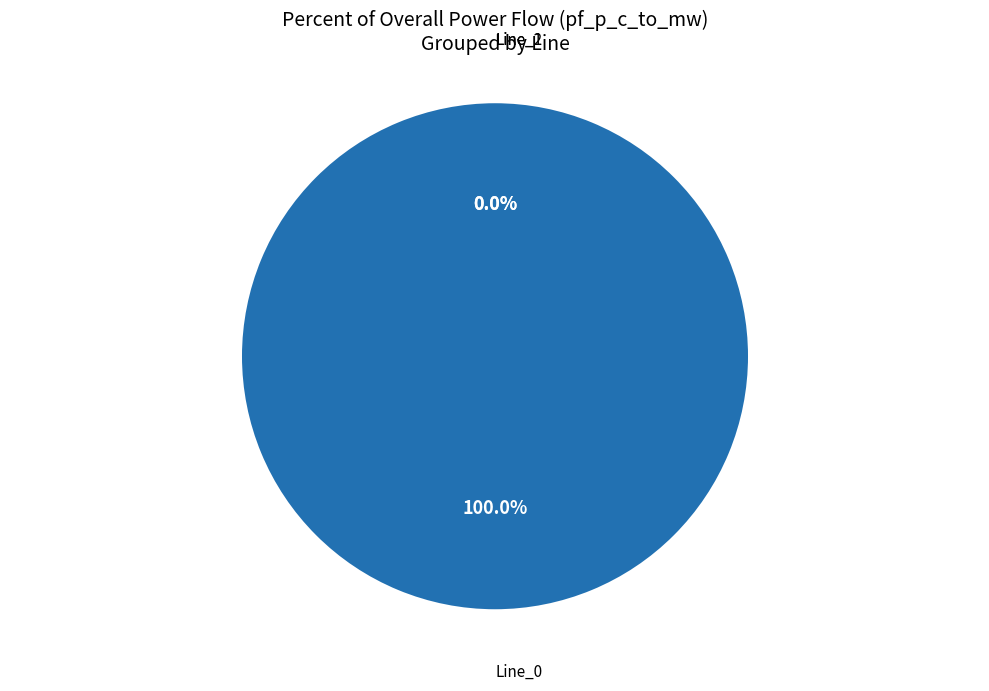

Rank the categories by value from lowest to highest.

Line_1, Line_2, Line_0